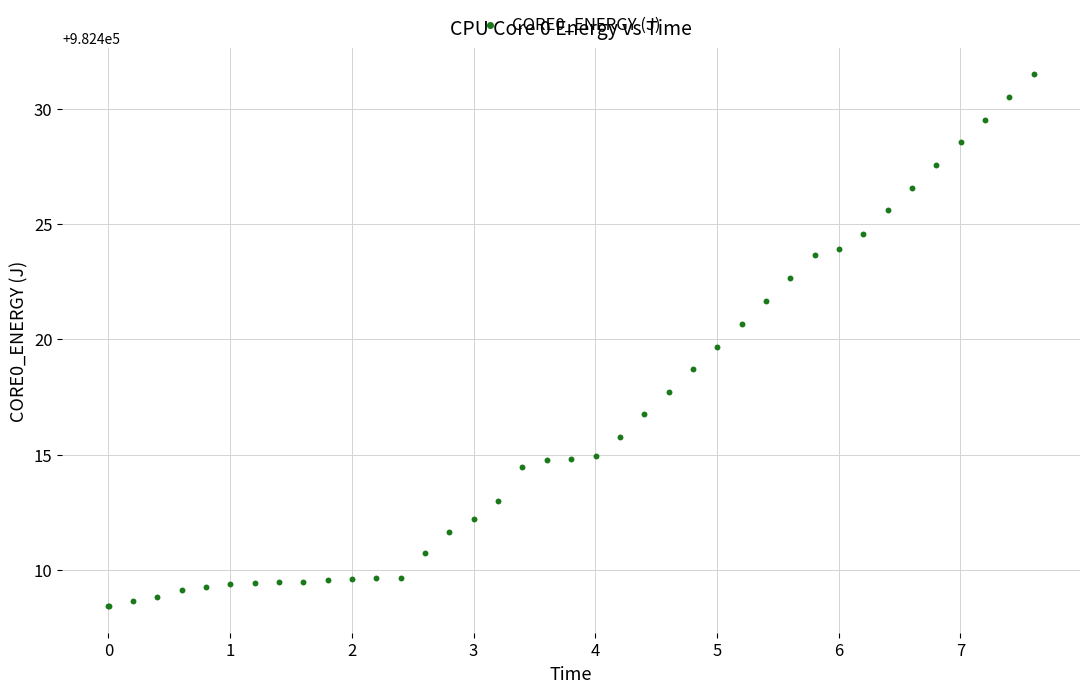

What Y value in the scatter plot is closest to 982419?

982418.7